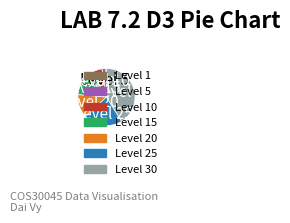

Is there any slice that represents more than half of the pie?

No